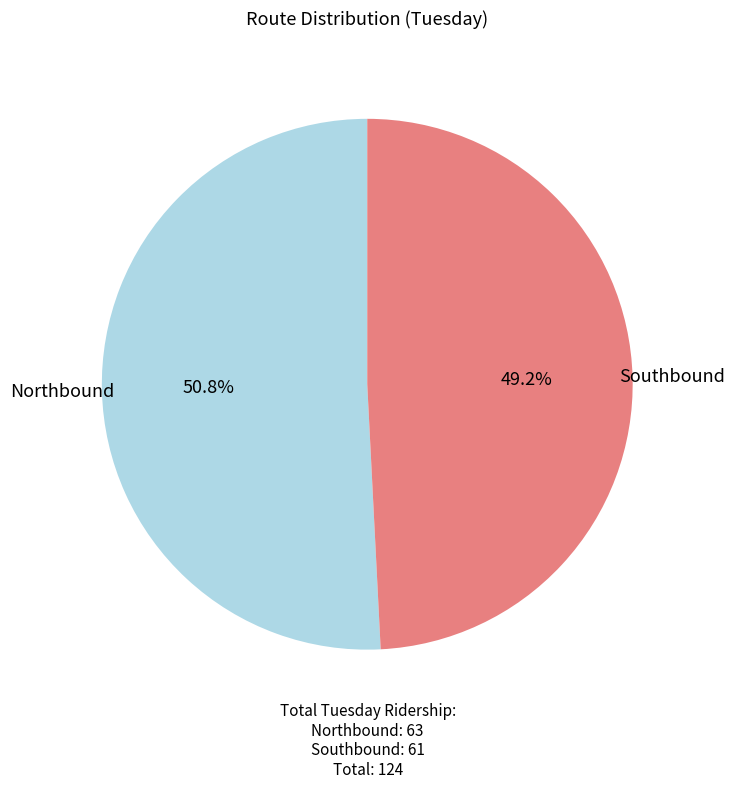

Which category has the biggest portion of the pie?

Northbound